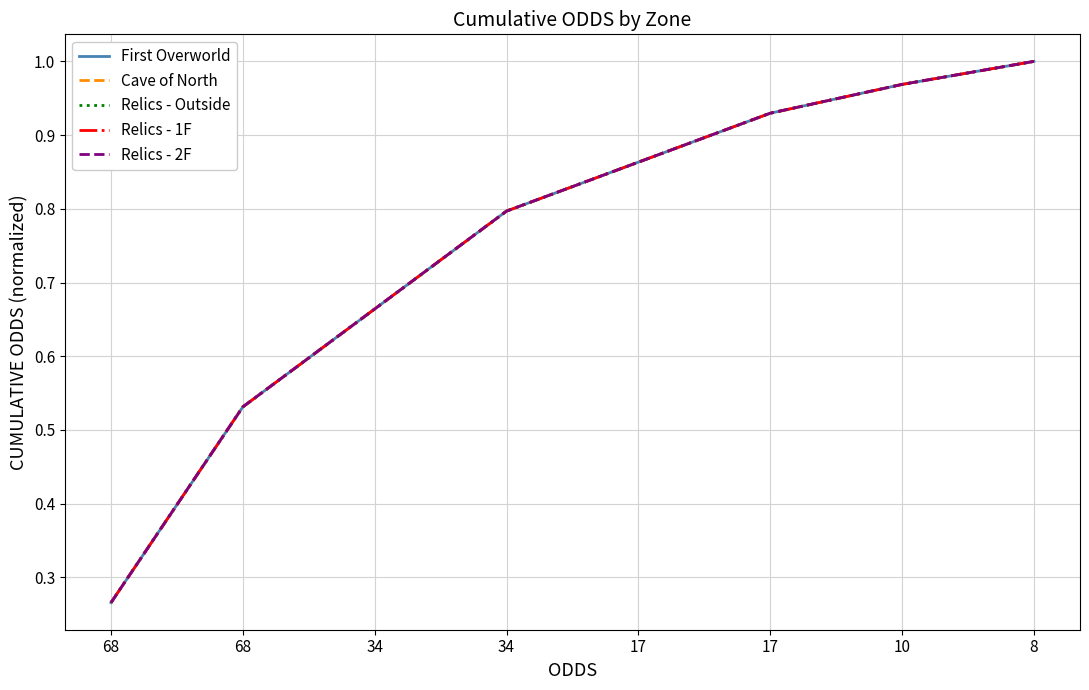

At 68, list the series in order from largest to smallest.

First Overworld, Cave of North, Relics - Outside, Relics - 1F, Relics - 2F